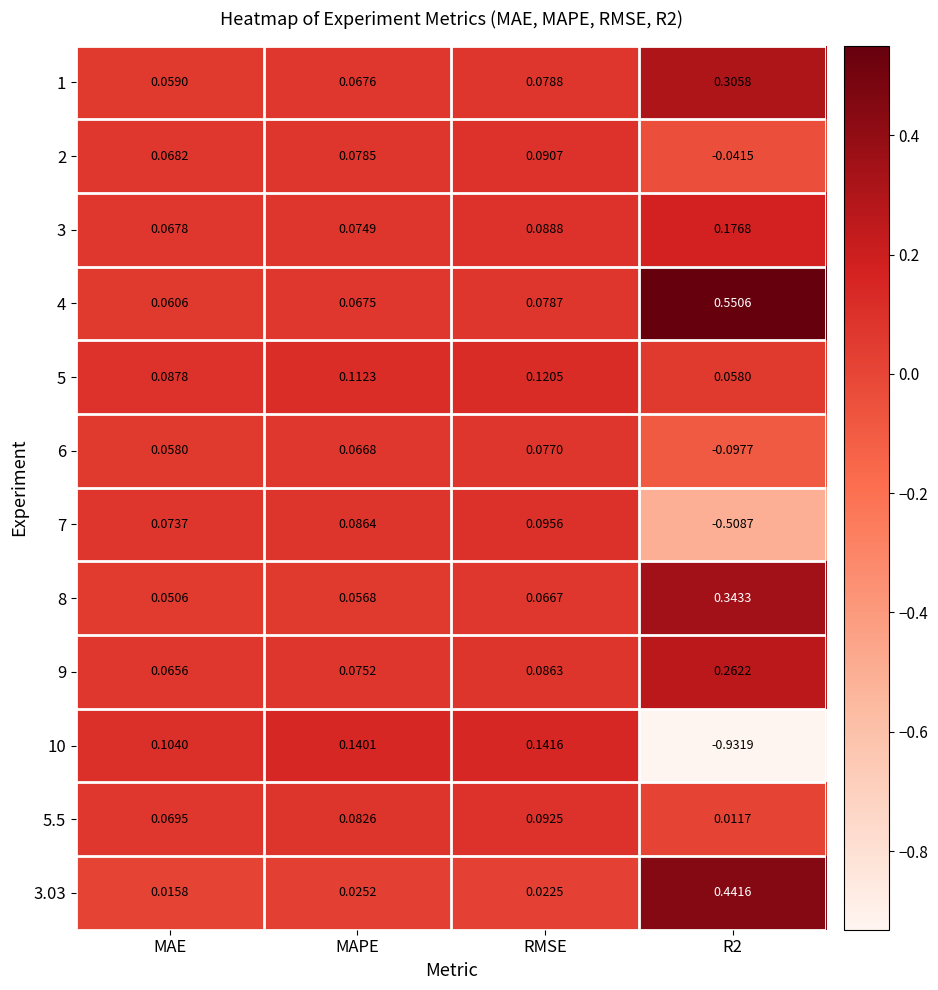

Is the value of 3.03 at R2 greater than the value of 1 at MAPE?

Yes